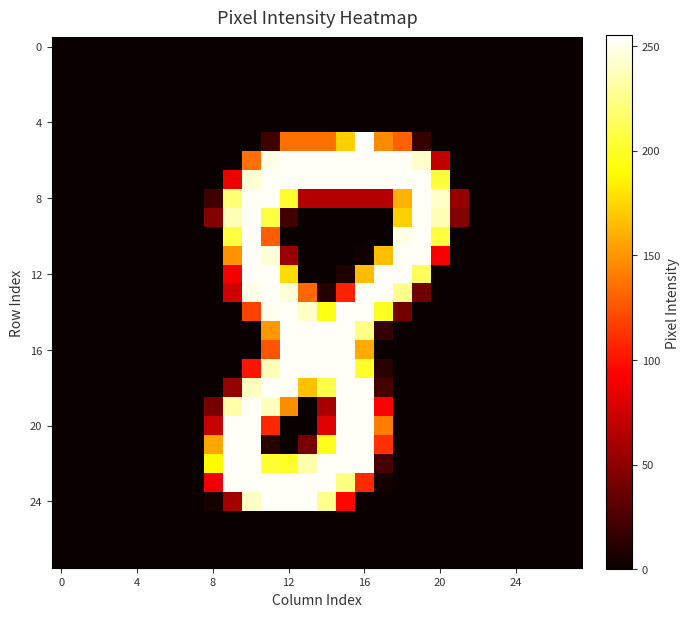

At how many categories does at least one series exceed 28?

14